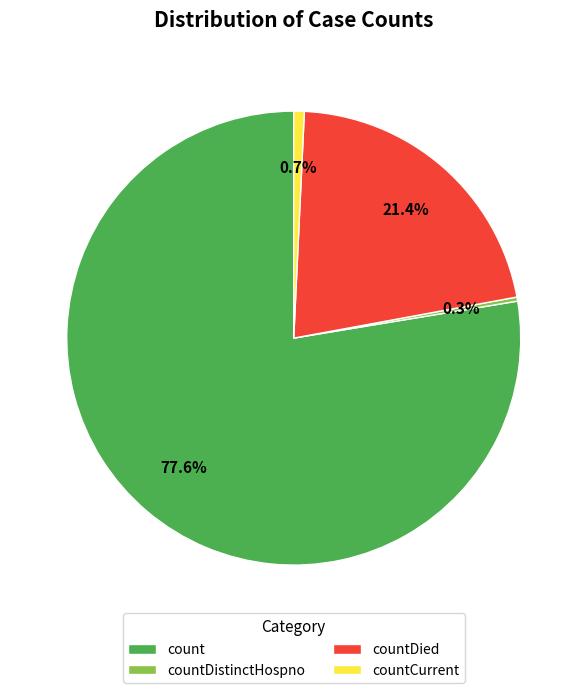

How many segments does this pie chart have?

4